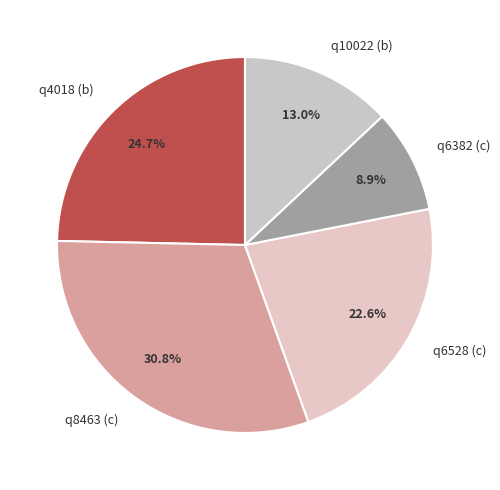

To the nearest percent, what percentage of the pie is q10022 (b)?

13%